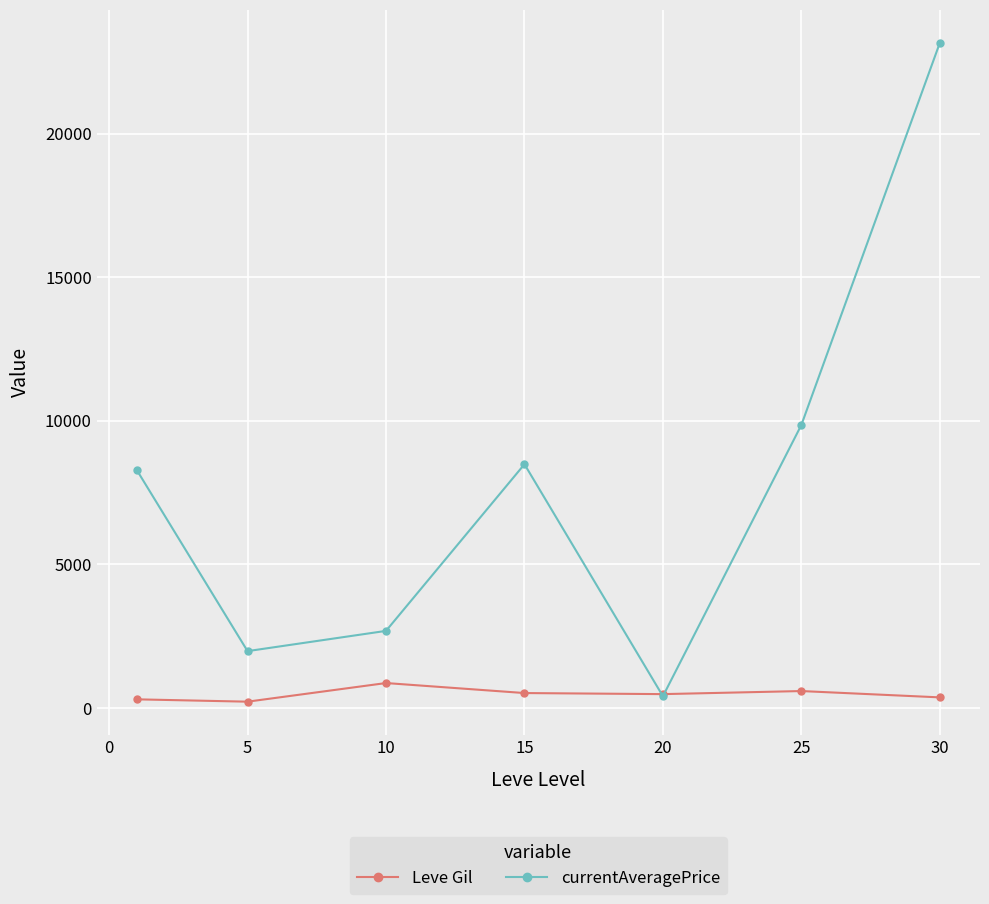

Rank the series by their average value, from highest to lowest.

currentAveragePrice, Leve Gil